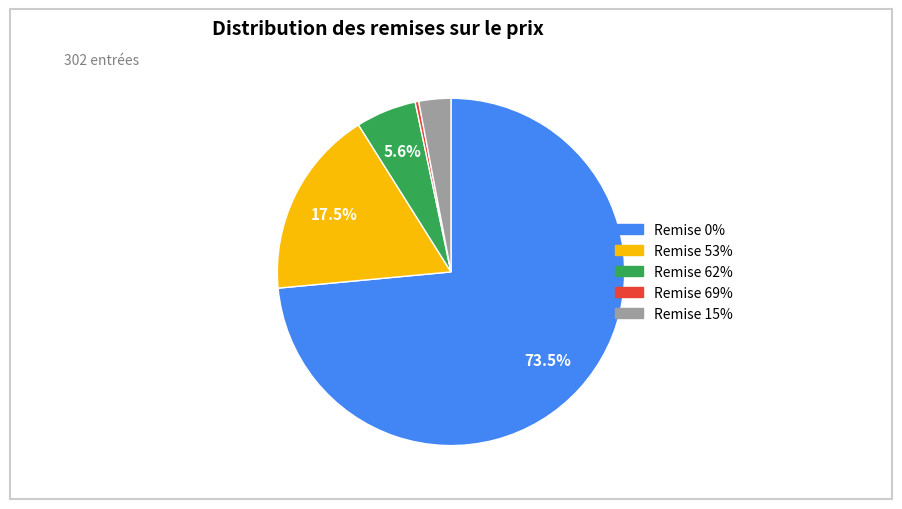

Does any single category account for the majority?

Yes